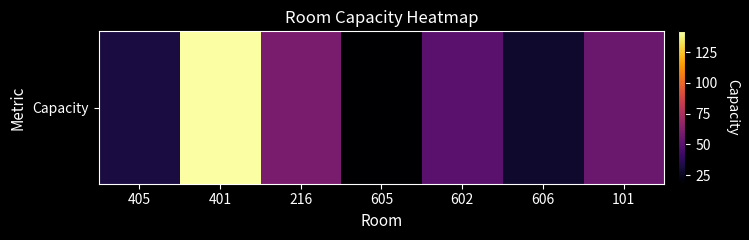

How many values are below 50?

3